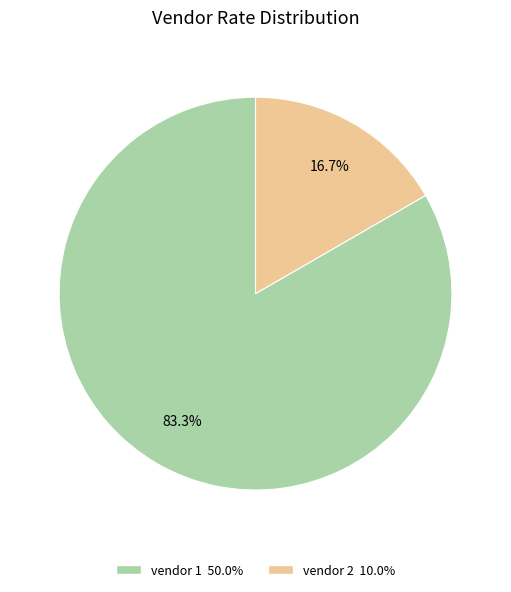

Is there any slice that represents more than half of the pie?

Yes